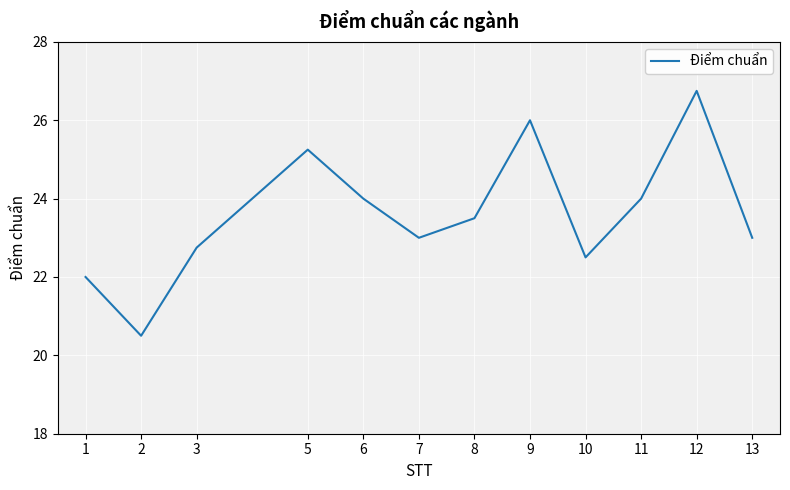

What is the difference between the values at 11 and 9?

2.0